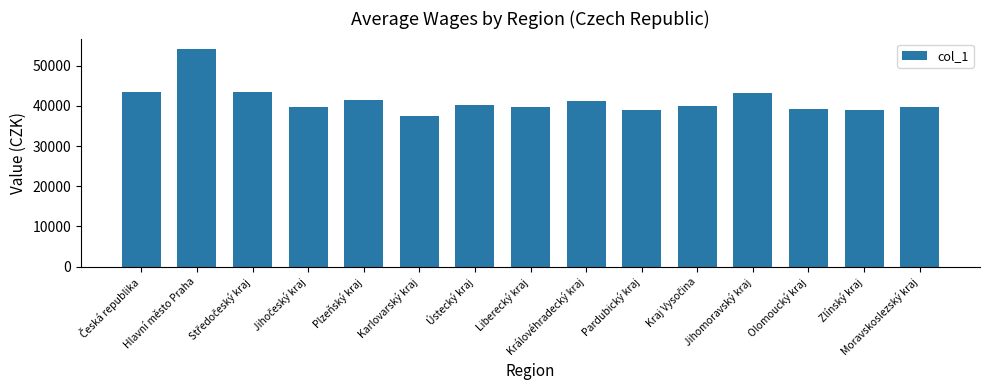

What is the change in value from Královéhradecký kraj to Zlínský kraj?

-2318